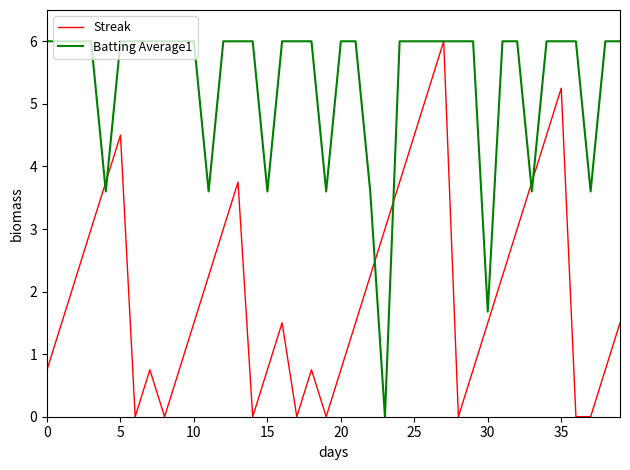

What is the greatest value displayed?

6.0